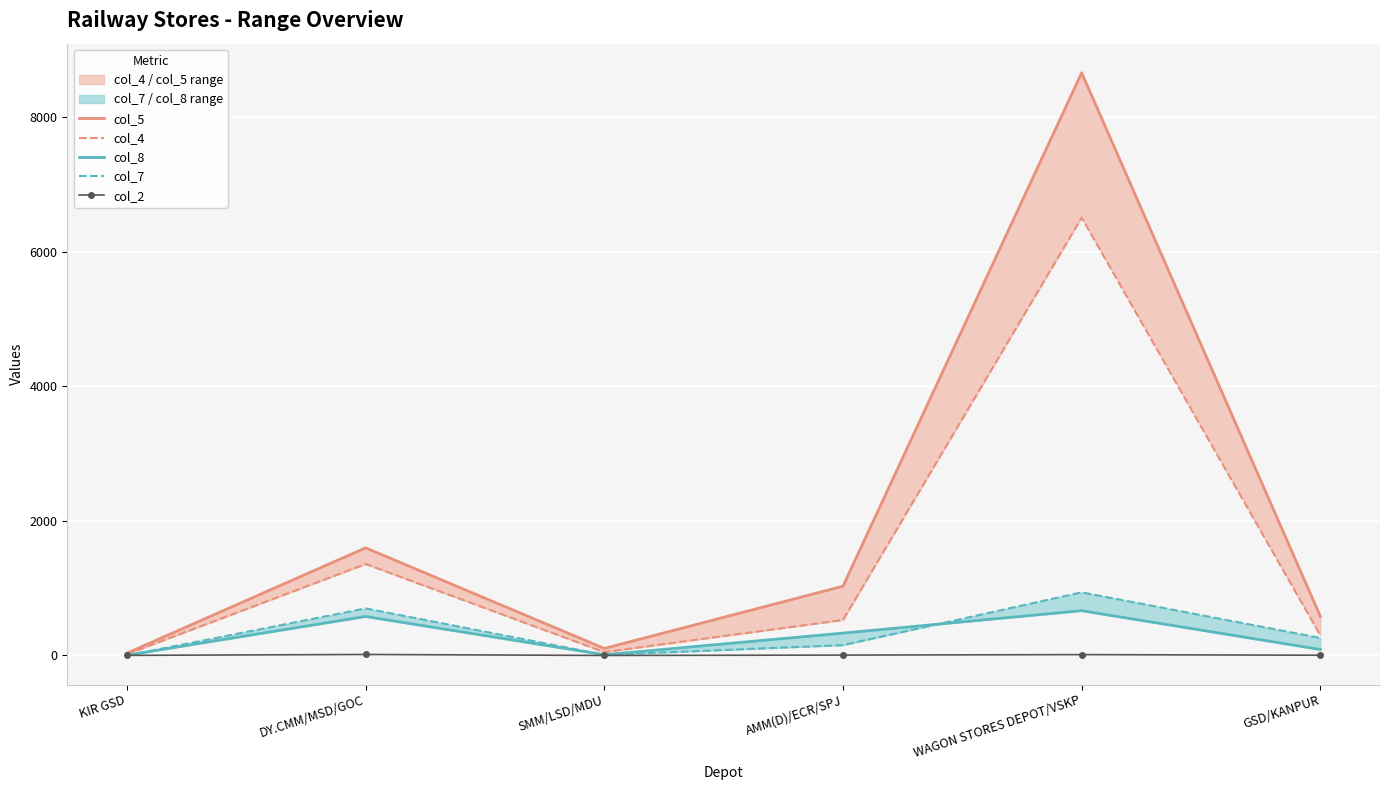

What is the average value of the col_7 series?

344